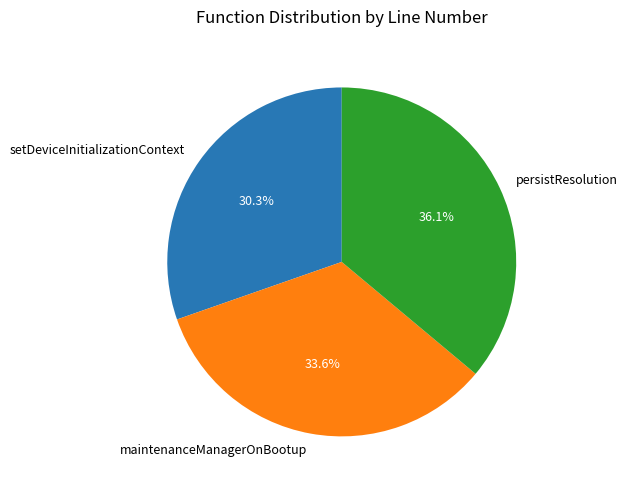

The setDeviceInitializationContext slice represents 37% of the pie. True or false?

False